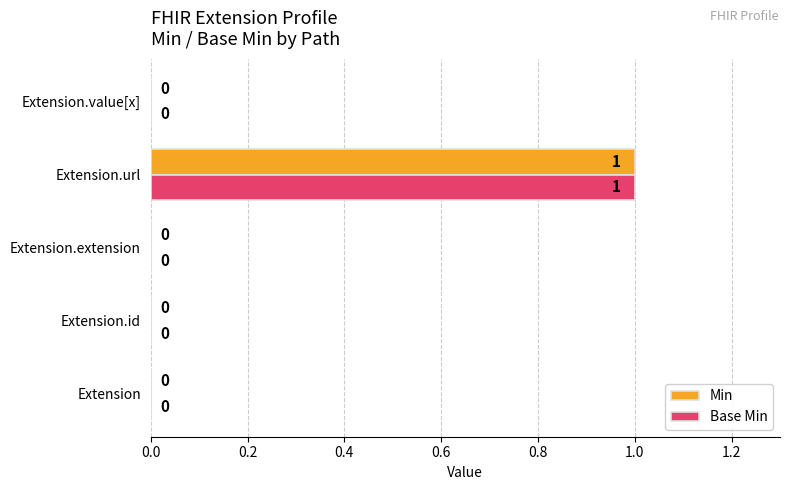

At which label does Base Min reach its peak?

Extension.url